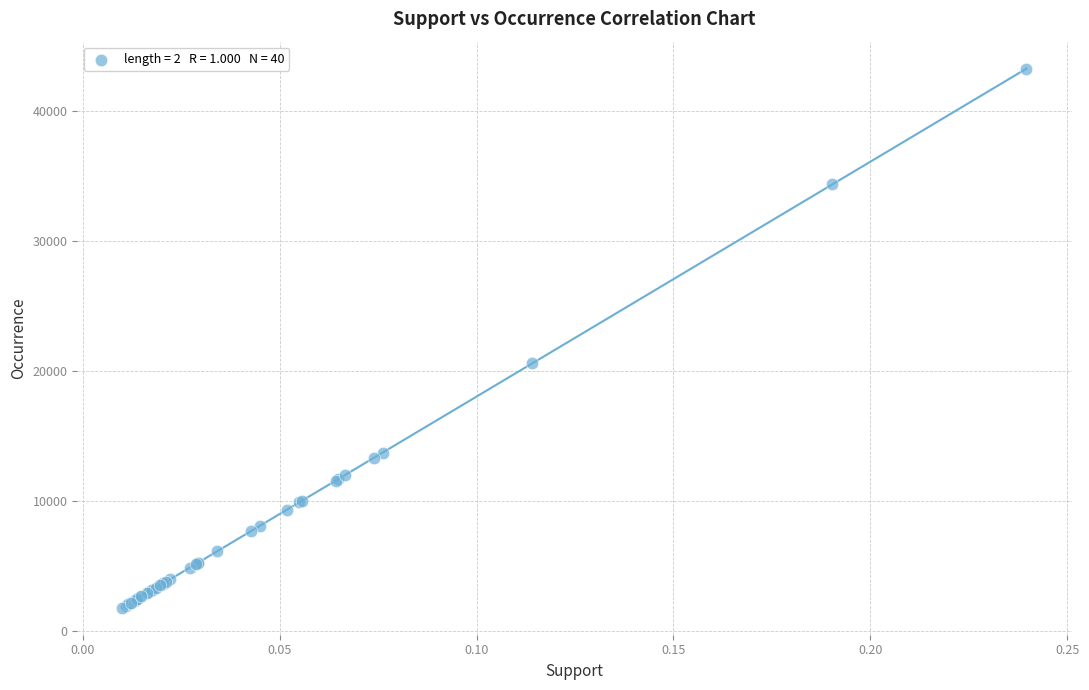

What Y value in the scatter plot is closest to 22516?

20581